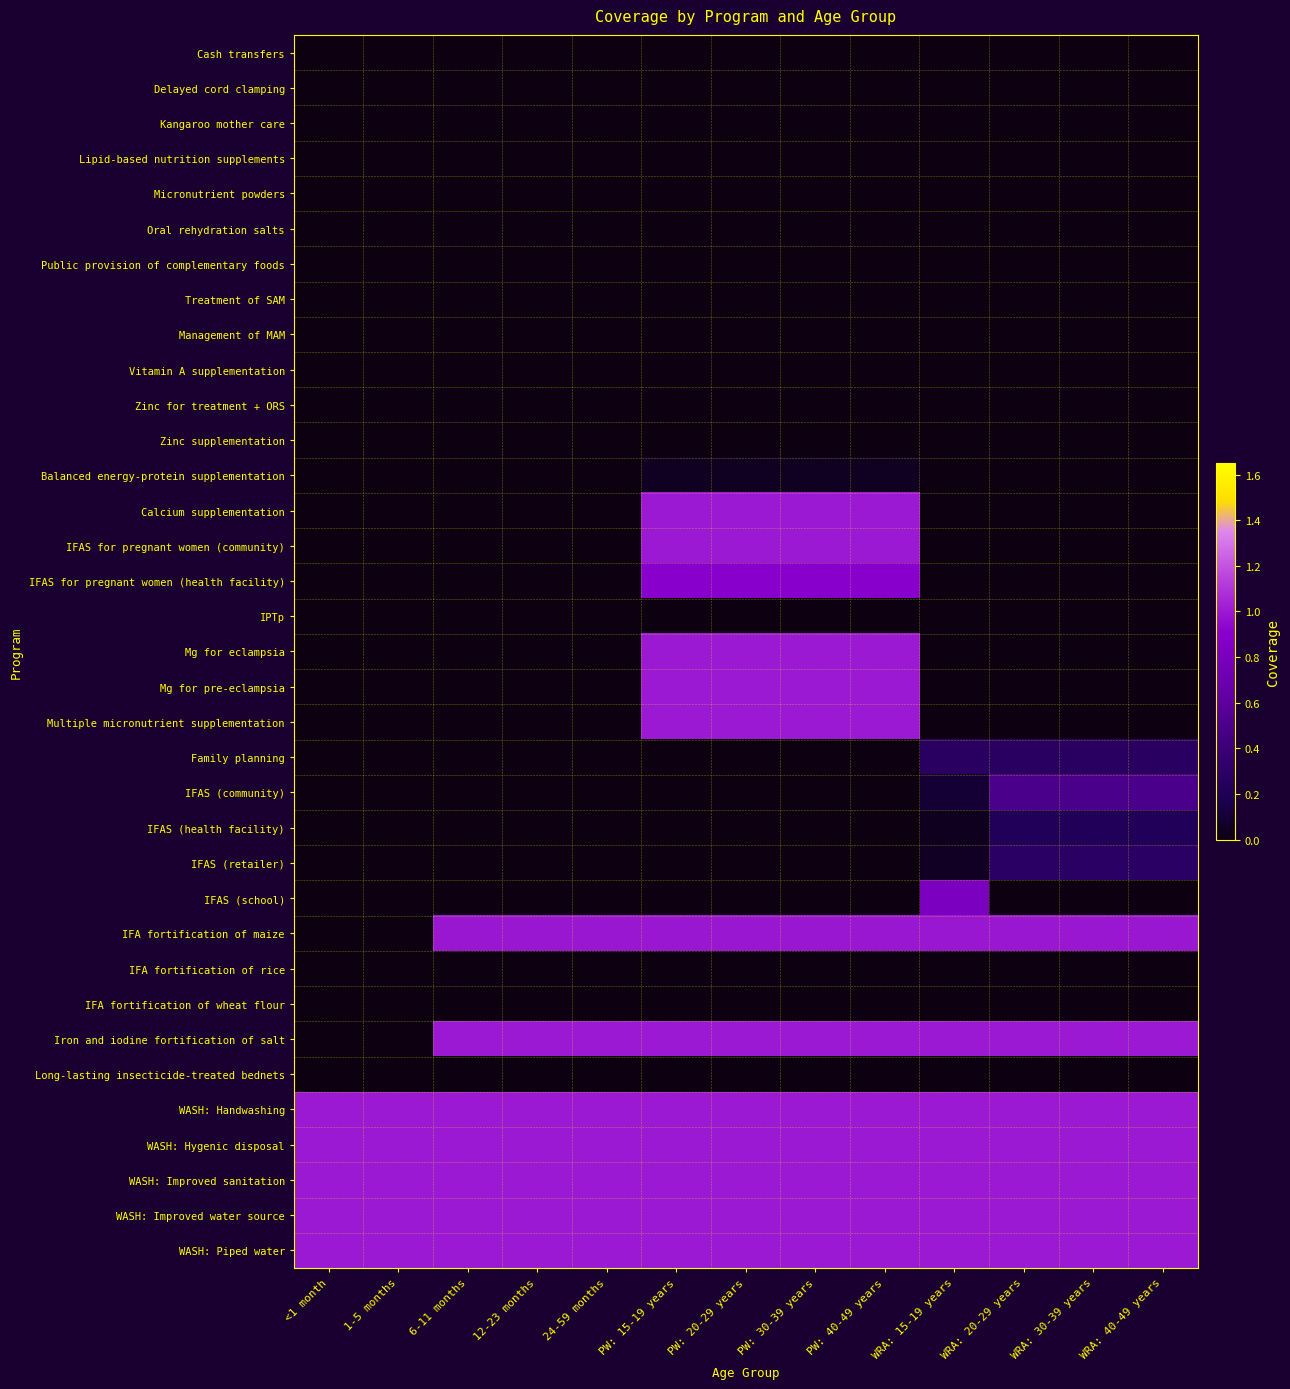

Reading left to right, extract all data points from this chart.

Cash transfers: <1 month=0.0	1-5 months=0.0	6-11 months=0.0	12-23 months=0.0	24-59 months=0.0	PW: 15-19 years=0.0	PW: 20-29 years=0.0	PW: 30-39 years=0.0	PW: 40-49 years=0.0	WRA: 15-19 years=0.0	WRA: 20-29 years=0.0	WRA: 30-39 years=0.0	WRA: 40-49 years=0.0
Delayed cord clamping: <1 month=0.0	1-5 months=0.0	6-11 months=0.0	12-23 months=0.0	24-59 months=0.0	PW: 15-19 years=0.0	PW: 20-29 years=0.0	PW: 30-39 years=0.0	PW: 40-49 years=0.0	WRA: 15-19 years=0.0	WRA: 20-29 years=0.0	WRA: 30-39 years=0.0	WRA: 40-49 years=0.0
Kangaroo mother care: <1 month=0.0	1-5 months=0.0	6-11 months=0.0	12-23 months=0.0	24-59 months=0.0	PW: 15-19 years=0.0	PW: 20-29 years=0.0	PW: 30-39 years=0.0	PW: 40-49 years=0.0	WRA: 15-19 years=0.0	WRA: 20-29 years=0.0	WRA: 30-39 years=0.0	WRA: 40-49 years=0.0
Lipid-based nutrition supplements: <1 month=0.0	1-5 months=0.0	6-11 months=0.0	12-23 months=0.0	24-59 months=0.0	PW: 15-19 years=0.0	PW: 20-29 years=0.0	PW: 30-39 years=0.0	PW: 40-49 years=0.0	WRA: 15-19 years=0.0	WRA: 20-29 years=0.0	WRA: 30-39 years=0.0	WRA: 40-49 years=0.0
Micronutrient powders: <1 month=0.0	1-5 months=0.0	6-11 months=0.0	12-23 months=0.0	24-59 months=0.0	PW: 15-19 years=0.0	PW: 20-29 years=0.0	PW: 30-39 years=0.0	PW: 40-49 years=0.0	WRA: 15-19 years=0.0	WRA: 20-29 years=0.0	WRA: 30-39 years=0.0	WRA: 40-49 years=0.0
Oral rehydration salts: <1 month=0.0	1-5 months=0.0	6-11 months=0.0	12-23 months=0.0	24-59 months=0.0	PW: 15-19 years=0.0	PW: 20-29 years=0.0	PW: 30-39 years=0.0	PW: 40-49 years=0.0	WRA: 15-19 years=0.0	WRA: 20-29 years=0.0	WRA: 30-39 years=0.0	WRA: 40-49 years=0.0
Public provision of complementary foods: <1 month=0.0	1-5 months=0.0	6-11 months=0.0	12-23 months=0.0	24-59 months=0.0	PW: 15-19 years=0.0	PW: 20-29 years=0.0	PW: 30-39 years=0.0	PW: 40-49 years=0.0	WRA: 15-19 years=0.0	WRA: 20-29 years=0.0	WRA: 30-39 years=0.0	WRA: 40-49 years=0.0
Treatment of SAM: <1 month=0.0	1-5 months=0.0	6-11 months=0.0	12-23 months=0.0	24-59 months=0.0	PW: 15-19 years=0.0	PW: 20-29 years=0.0	PW: 30-39 years=0.0	PW: 40-49 years=0.0	WRA: 15-19 years=0.0	WRA: 20-29 years=0.0	WRA: 30-39 years=0.0	WRA: 40-49 years=0.0
Management of MAM: <1 month=0.0	1-5 months=0.0	6-11 months=0.0	12-23 months=0.0	24-59 months=0.0	PW: 15-19 years=0.0	PW: 20-29 years=0.0	PW: 30-39 years=0.0	PW: 40-49 years=0.0	WRA: 15-19 years=0.0	WRA: 20-29 years=0.0	WRA: 30-39 years=0.0	WRA: 40-49 years=0.0
Vitamin A supplementation: <1 month=0.0	1-5 months=0.0	6-11 months=0.0	12-23 months=0.0	24-59 months=0.0	PW: 15-19 years=0.0	PW: 20-29 years=0.0	PW: 30-39 years=0.0	PW: 40-49 years=0.0	WRA: 15-19 years=0.0	WRA: 20-29 years=0.0	WRA: 30-39 years=0.0	WRA: 40-49 years=0.0
Zinc for treatment + ORS: <1 month=0.0	1-5 months=0.0	6-11 months=0.0	12-23 months=0.0	24-59 months=0.0	PW: 15-19 years=0.0	PW: 20-29 years=0.0	PW: 30-39 years=0.0	PW: 40-49 years=0.0	WRA: 15-19 years=0.0	WRA: 20-29 years=0.0	WRA: 30-39 years=0.0	WRA: 40-49 years=0.0
Zinc supplementation: <1 month=0.0	1-5 months=0.0	6-11 months=0.0	12-23 months=0.0	24-59 months=0.0	PW: 15-19 years=0.0	PW: 20-29 years=0.0	PW: 30-39 years=0.0	PW: 40-49 years=0.0	WRA: 15-19 years=0.0	WRA: 20-29 years=0.0	WRA: 30-39 years=0.0	WRA: 40-49 years=0.0
Balanced energy-protein supplementation: <1 month=0.0	1-5 months=0.0	6-11 months=0.0	12-23 months=0.0	24-59 months=0.0	PW: 15-19 years=0.0	PW: 20-29 years=0.0	PW: 30-39 years=0.0	PW: 40-49 years=0.0	WRA: 15-19 years=0.0	WRA: 20-29 years=0.0	WRA: 30-39 years=0.0	WRA: 40-49 years=0.0
Calcium supplementation: <1 month=0.0	1-5 months=0.0	6-11 months=0.0	12-23 months=0.0	24-59 months=0.0	PW: 15-19 years=1.0	PW: 20-29 years=1.0	PW: 30-39 years=1.0	PW: 40-49 years=1.0	WRA: 15-19 years=0.0	WRA: 20-29 years=0.0	WRA: 30-39 years=0.0	WRA: 40-49 years=0.0
IFAS for pregnant women (community): <1 month=0.0	1-5 months=0.0	6-11 months=0.0	12-23 months=0.0	24-59 months=0.0	PW: 15-19 years=1.0	PW: 20-29 years=1.0	PW: 30-39 years=1.0	PW: 40-49 years=1.0	WRA: 15-19 years=0.0	WRA: 20-29 years=0.0	WRA: 30-39 years=0.0	WRA: 40-49 years=0.0
IFAS for pregnant women (health facility): <1 month=0.0	1-5 months=0.0	6-11 months=0.0	12-23 months=0.0	24-59 months=0.0	PW: 15-19 years=0.9	PW: 20-29 years=0.9	PW: 30-39 years=0.9	PW: 40-49 years=0.9	WRA: 15-19 years=0.0	WRA: 20-29 years=0.0	WRA: 30-39 years=0.0	WRA: 40-49 years=0.0
IPTp: <1 month=0.0	1-5 months=0.0	6-11 months=0.0	12-23 months=0.0	24-59 months=0.0	PW: 15-19 years=0.0	PW: 20-29 years=0.0	PW: 30-39 years=0.0	PW: 40-49 years=0.0	WRA: 15-19 years=0.0	WRA: 20-29 years=0.0	WRA: 30-39 years=0.0	WRA: 40-49 years=0.0
Mg for eclampsia: <1 month=0.0	1-5 months=0.0	6-11 months=0.0	12-23 months=0.0	24-59 months=0.0	PW: 15-19 years=1.0	PW: 20-29 years=1.0	PW: 30-39 years=1.0	PW: 40-49 years=1.0	WRA: 15-19 years=0.0	WRA: 20-29 years=0.0	WRA: 30-39 years=0.0	WRA: 40-49 years=0.0
Mg for pre-eclampsia: <1 month=0.0	1-5 months=0.0	6-11 months=0.0	12-23 months=0.0	24-59 months=0.0	PW: 15-19 years=1.0	PW: 20-29 years=1.0	PW: 30-39 years=1.0	PW: 40-49 years=1.0	WRA: 15-19 years=0.0	WRA: 20-29 years=0.0	WRA: 30-39 years=0.0	WRA: 40-49 years=0.0
Multiple micronutrient supplementation: <1 month=0.0	1-5 months=0.0	6-11 months=0.0	12-23 months=0.0	24-59 months=0.0	PW: 15-19 years=1.0	PW: 20-29 years=1.0	PW: 30-39 years=1.0	PW: 40-49 years=1.0	WRA: 15-19 years=0.0	WRA: 20-29 years=0.0	WRA: 30-39 years=0.0	WRA: 40-49 years=0.0
Family planning: <1 month=0.0	1-5 months=0.0	6-11 months=0.0	12-23 months=0.0	24-59 months=0.0	PW: 15-19 years=0.0	PW: 20-29 years=0.0	PW: 30-39 years=0.0	PW: 40-49 years=0.0	WRA: 15-19 years=0.3	WRA: 20-29 years=0.3	WRA: 30-39 years=0.3	WRA: 40-49 years=0.3
IFAS (community): <1 month=0.0	1-5 months=0.0	6-11 months=0.0	12-23 months=0.0	24-59 months=0.0	PW: 15-19 years=0.0	PW: 20-29 years=0.0	PW: 30-39 years=0.0	PW: 40-49 years=0.0	WRA: 15-19 years=0.1	WRA: 20-29 years=0.5	WRA: 30-39 years=0.5	WRA: 40-49 years=0.5
IFAS (health facility): <1 month=0.0	1-5 months=0.0	6-11 months=0.0	12-23 months=0.0	24-59 months=0.0	PW: 15-19 years=0.0	PW: 20-29 years=0.0	PW: 30-39 years=0.0	PW: 40-49 years=0.0	WRA: 15-19 years=0.0	WRA: 20-29 years=0.2	WRA: 30-39 years=0.2	WRA: 40-49 years=0.2
IFAS (retailer): <1 month=0.0	1-5 months=0.0	6-11 months=0.0	12-23 months=0.0	24-59 months=0.0	PW: 15-19 years=0.0	PW: 20-29 years=0.0	PW: 30-39 years=0.0	PW: 40-49 years=0.0	WRA: 15-19 years=0.1	WRA: 20-29 years=0.3	WRA: 30-39 years=0.3	WRA: 40-49 years=0.3
IFAS (school): <1 month=0.0	1-5 months=0.0	6-11 months=0.0	12-23 months=0.0	24-59 months=0.0	PW: 15-19 years=0.0	PW: 20-29 years=0.0	PW: 30-39 years=0.0	PW: 40-49 years=0.0	WRA: 15-19 years=0.8	WRA: 20-29 years=0.0	WRA: 30-39 years=0.0	WRA: 40-49 years=0.0
IFA fortification of maize: <1 month=0.0	1-5 months=0.0	6-11 months=1.0	12-23 months=1.0	24-59 months=1.0	PW: 15-19 years=1.0	PW: 20-29 years=1.0	PW: 30-39 years=1.0	PW: 40-49 years=1.0	WRA: 15-19 years=1.0	WRA: 20-29 years=1.0	WRA: 30-39 years=1.0	WRA: 40-49 years=1.0
IFA fortification of rice: <1 month=0.0	1-5 months=0.0	6-11 months=0.0	12-23 months=0.0	24-59 months=0.0	PW: 15-19 years=0.0	PW: 20-29 years=0.0	PW: 30-39 years=0.0	PW: 40-49 years=0.0	WRA: 15-19 years=0.0	WRA: 20-29 years=0.0	WRA: 30-39 years=0.0	WRA: 40-49 years=0.0
IFA fortification of wheat flour: <1 month=0.0	1-5 months=0.0	6-11 months=0.0	12-23 months=0.0	24-59 months=0.0	PW: 15-19 years=0.0	PW: 20-29 years=0.0	PW: 30-39 years=0.0	PW: 40-49 years=0.0	WRA: 15-19 years=0.0	WRA: 20-29 years=0.0	WRA: 30-39 years=0.0	WRA: 40-49 years=0.0
Iron and iodine fortification of salt: <1 month=0.0	1-5 months=0.0	6-11 months=1.0	12-23 months=1.0	24-59 months=1.0	PW: 15-19 years=1.0	PW: 20-29 years=1.0	PW: 30-39 years=1.0	PW: 40-49 years=1.0	WRA: 15-19 years=1.0	WRA: 20-29 years=1.0	WRA: 30-39 years=1.0	WRA: 40-49 years=1.0
Long-lasting insecticide-treated bednets: <1 month=0.0	1-5 months=0.0	6-11 months=0.0	12-23 months=0.0	24-59 months=0.0	PW: 15-19 years=0.0	PW: 20-29 years=0.0	PW: 30-39 years=0.0	PW: 40-49 years=0.0	WRA: 15-19 years=0.0	WRA: 20-29 years=0.0	WRA: 30-39 years=0.0	WRA: 40-49 years=0.0
WASH: Handwashing: <1 month=1.0	1-5 months=1.0	6-11 months=1.0	12-23 months=1.0	24-59 months=1.0	PW: 15-19 years=1.0	PW: 20-29 years=1.0	PW: 30-39 years=1.0	PW: 40-49 years=1.0	WRA: 15-19 years=1.0	WRA: 20-29 years=1.0	WRA: 30-39 years=1.0	WRA: 40-49 years=1.0
WASH: Hygenic disposal: <1 month=1.0	1-5 months=1.0	6-11 months=1.0	12-23 months=1.0	24-59 months=1.0	PW: 15-19 years=1.0	PW: 20-29 years=1.0	PW: 30-39 years=1.0	PW: 40-49 years=1.0	WRA: 15-19 years=1.0	WRA: 20-29 years=1.0	WRA: 30-39 years=1.0	WRA: 40-49 years=1.0
WASH: Improved sanitation: <1 month=1.0	1-5 months=1.0	6-11 months=1.0	12-23 months=1.0	24-59 months=1.0	PW: 15-19 years=1.0	PW: 20-29 years=1.0	PW: 30-39 years=1.0	PW: 40-49 years=1.0	WRA: 15-19 years=1.0	WRA: 20-29 years=1.0	WRA: 30-39 years=1.0	WRA: 40-49 years=1.0
WASH: Improved water source: <1 month=1.0	1-5 months=1.0	6-11 months=1.0	12-23 months=1.0	24-59 months=1.0	PW: 15-19 years=1.0	PW: 20-29 years=1.0	PW: 30-39 years=1.0	PW: 40-49 years=1.0	WRA: 15-19 years=1.0	WRA: 20-29 years=1.0	WRA: 30-39 years=1.0	WRA: 40-49 years=1.0
WASH: Piped water: <1 month=1.0	1-5 months=1.0	6-11 months=1.0	12-23 months=1.0	24-59 months=1.0	PW: 15-19 years=1.0	PW: 20-29 years=1.0	PW: 30-39 years=1.0	PW: 40-49 years=1.0	WRA: 15-19 years=1.0	WRA: 20-29 years=1.0	WRA: 30-39 years=1.0	WRA: 40-49 years=1.0